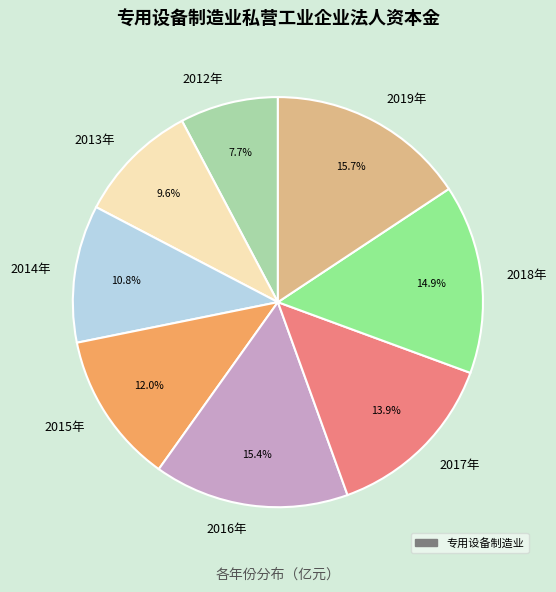

Does 2019年 account for over 50% of the chart?

No